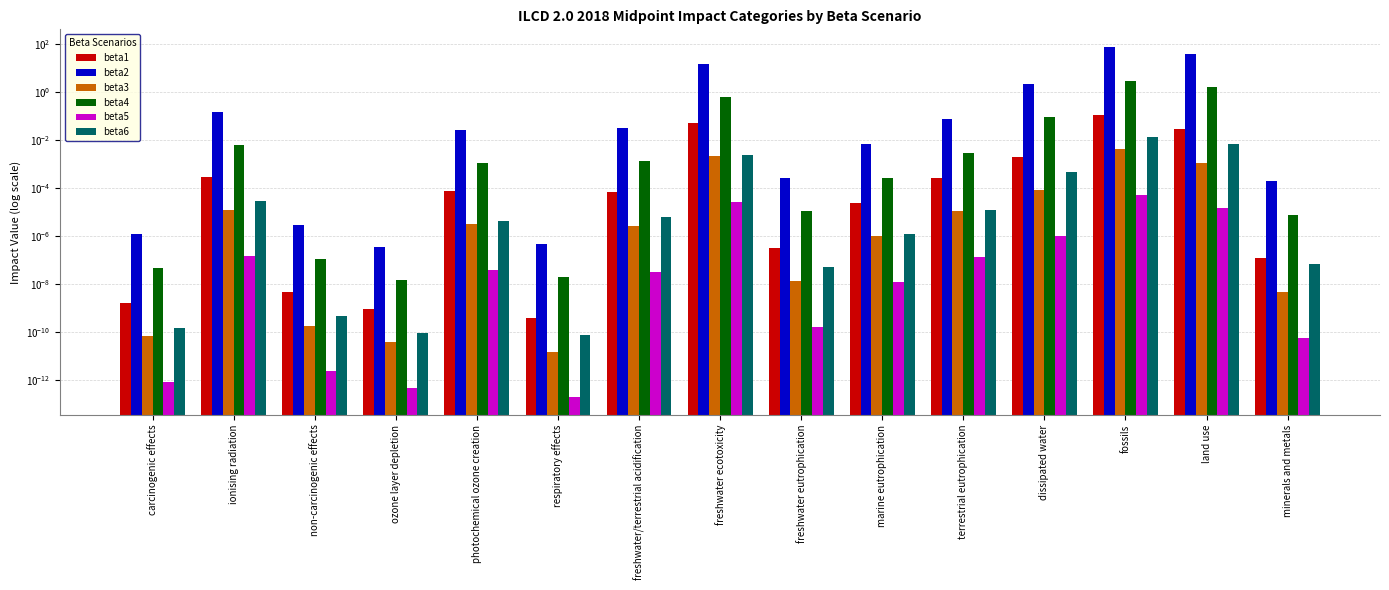

True or false: beta2 has a value of 0.0 at freshwater/terrestrial acidification.

False